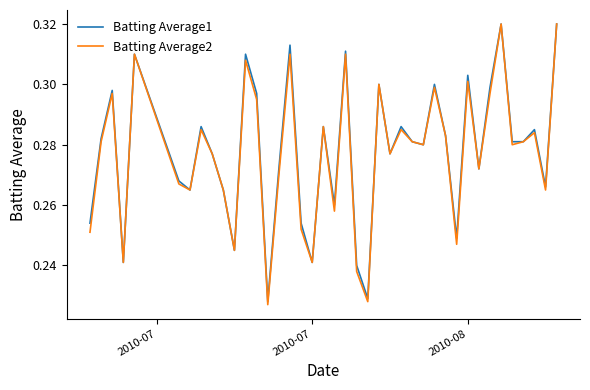

Which series has the largest range (max minus min)?

Batting Average2